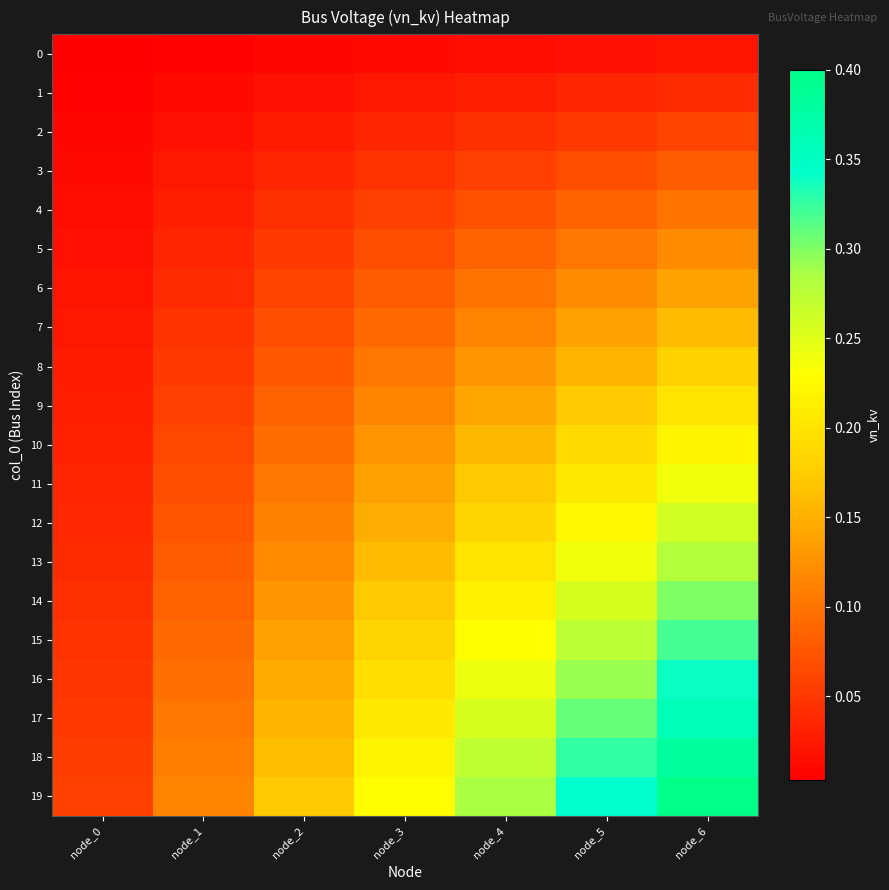

Which series changed the most between node_1 and node_3?

19